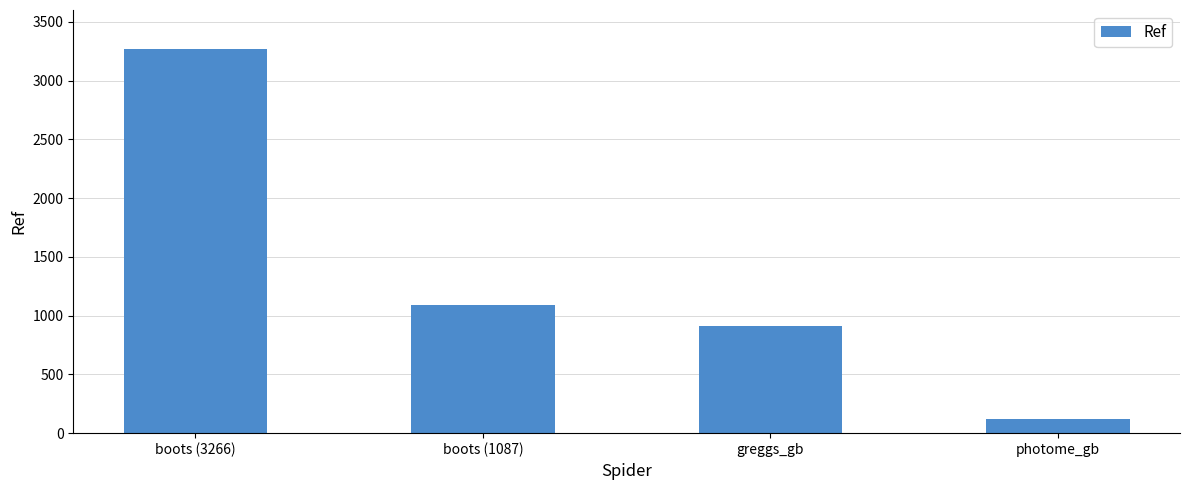

How many categories are shown in the chart?

4